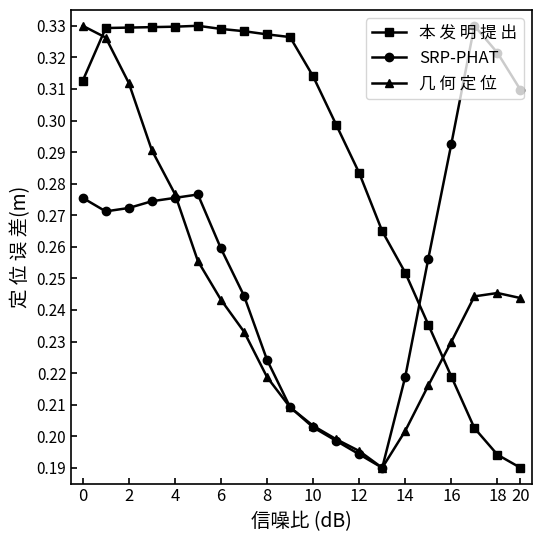

What are all the series names shown in the legend?

本 发 明 提 出, SRP-PHAT, 几 何 定 位